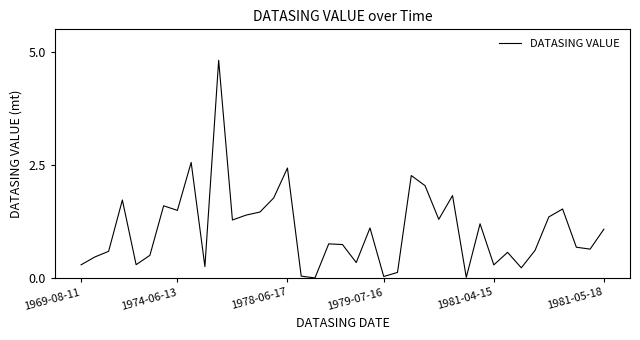

What is the difference between the maximum and minimum values?

4.8